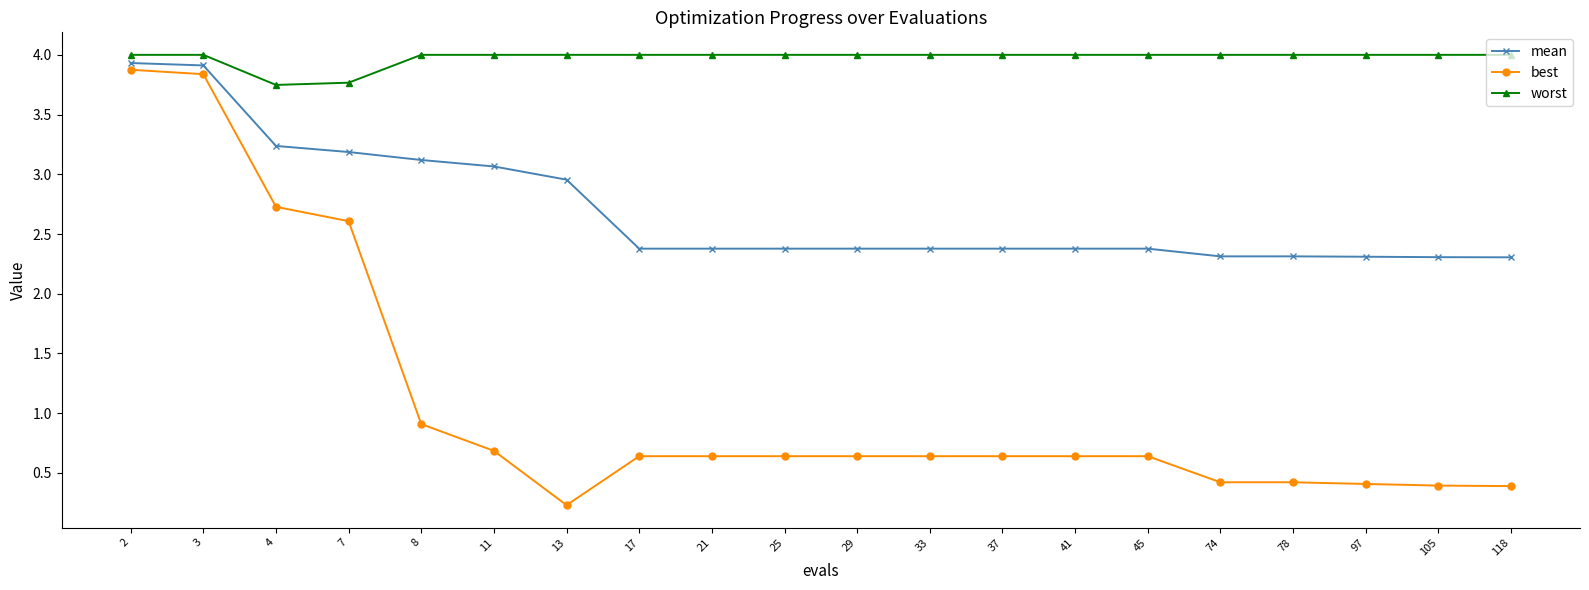

Where is the first local minimum for best?

13